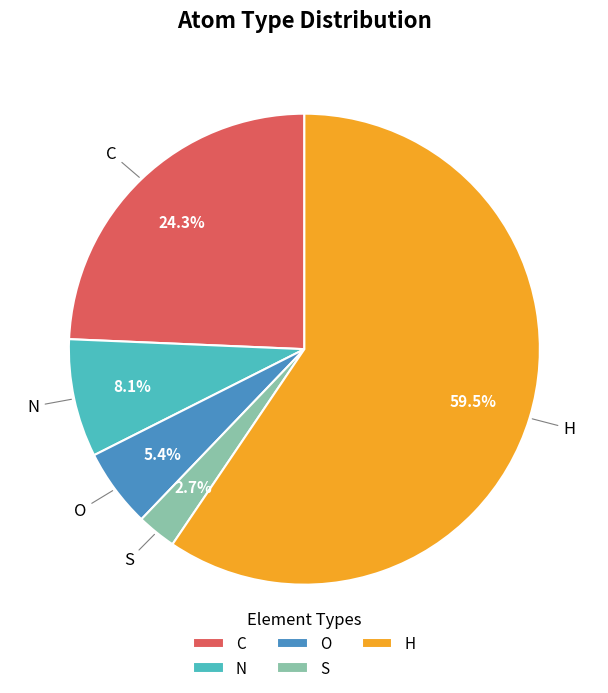

Is it true that O is 5% of the pie?

True